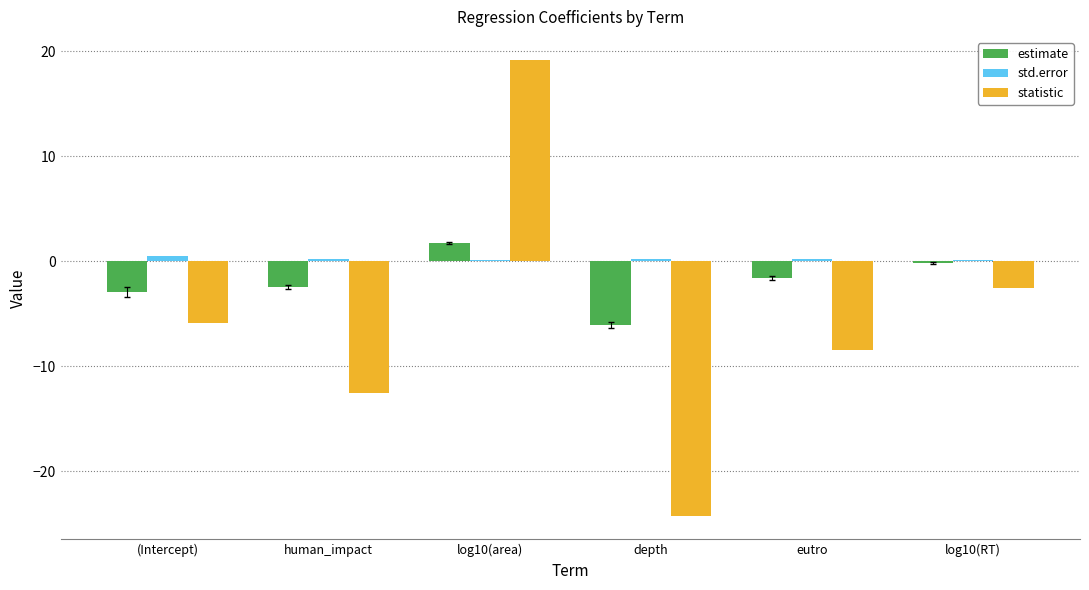

At which category does the chart reach its peak across all series?

log10(area)